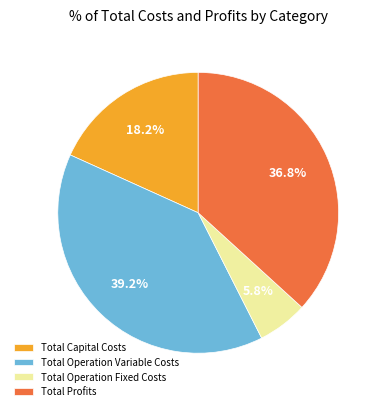

Count the number of slices in the pie.

4